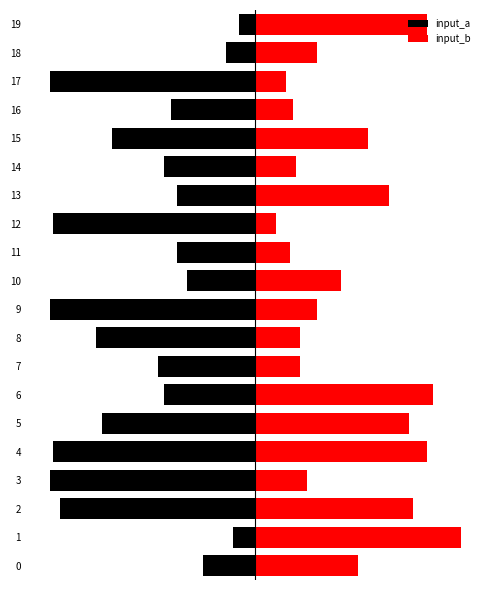

Are the bars grouped side by side (vs. stacked)?

Yes